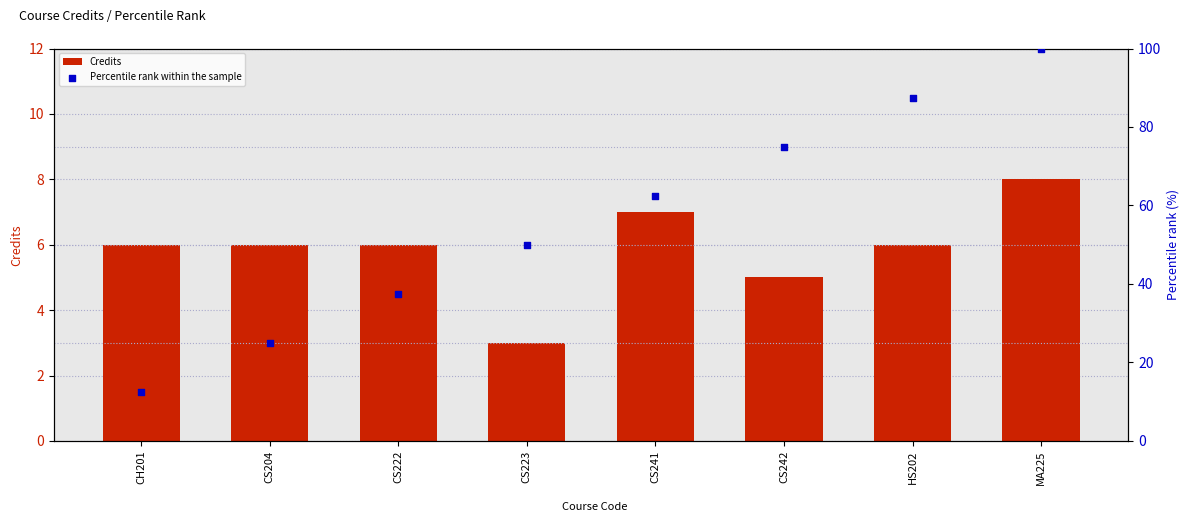

At which category is the sum across all series the highest?

MA225